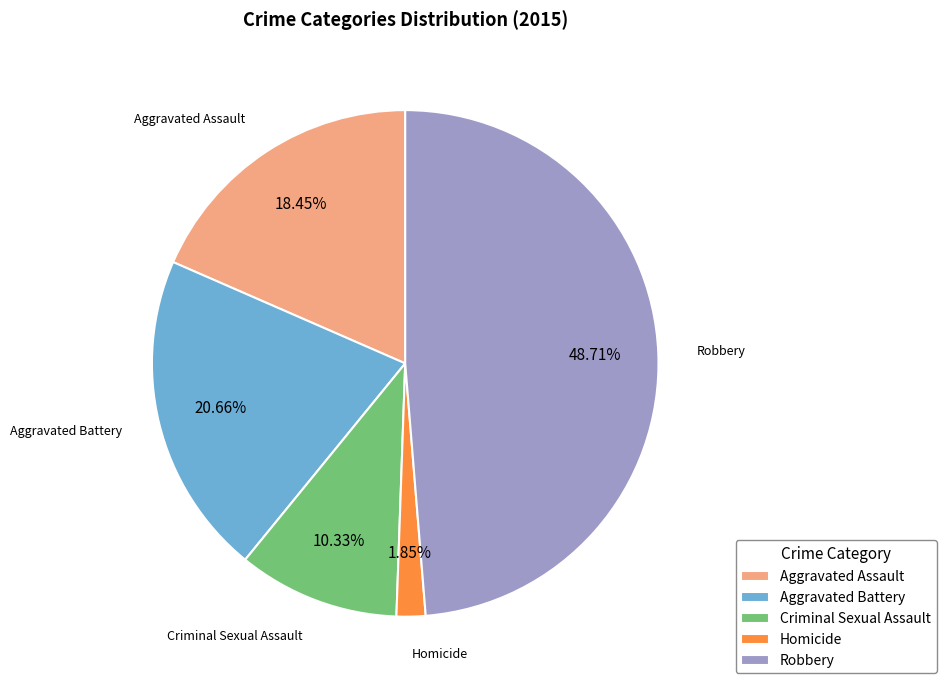

To the nearest percent, what is the difference between the largest and smallest slice percentages?

47%